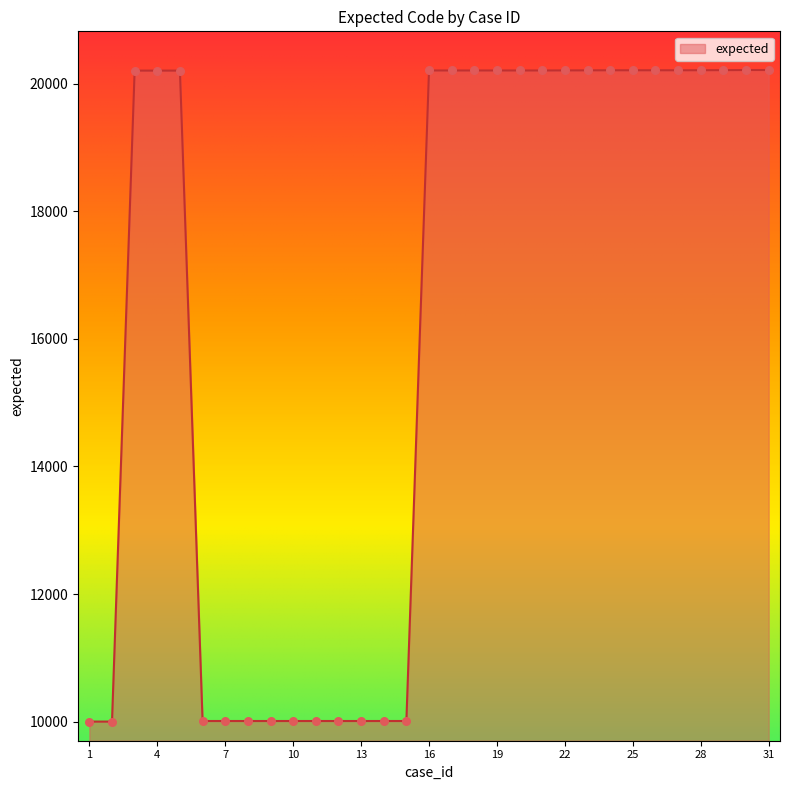

What is the difference between the maximum and minimum values?

10211